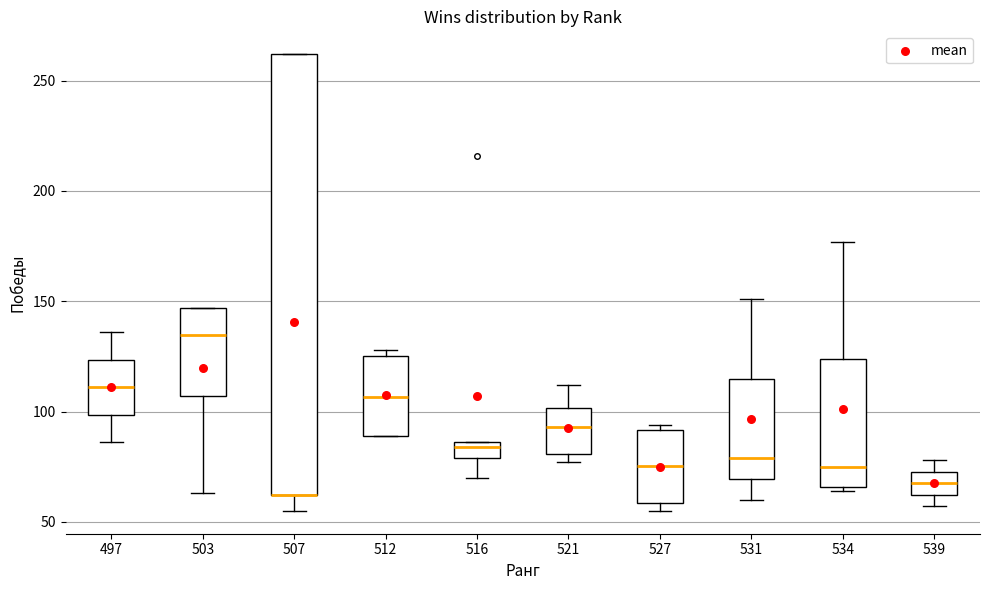

Comparing the boxes themselves (not the whiskers), which one is the tallest?

507